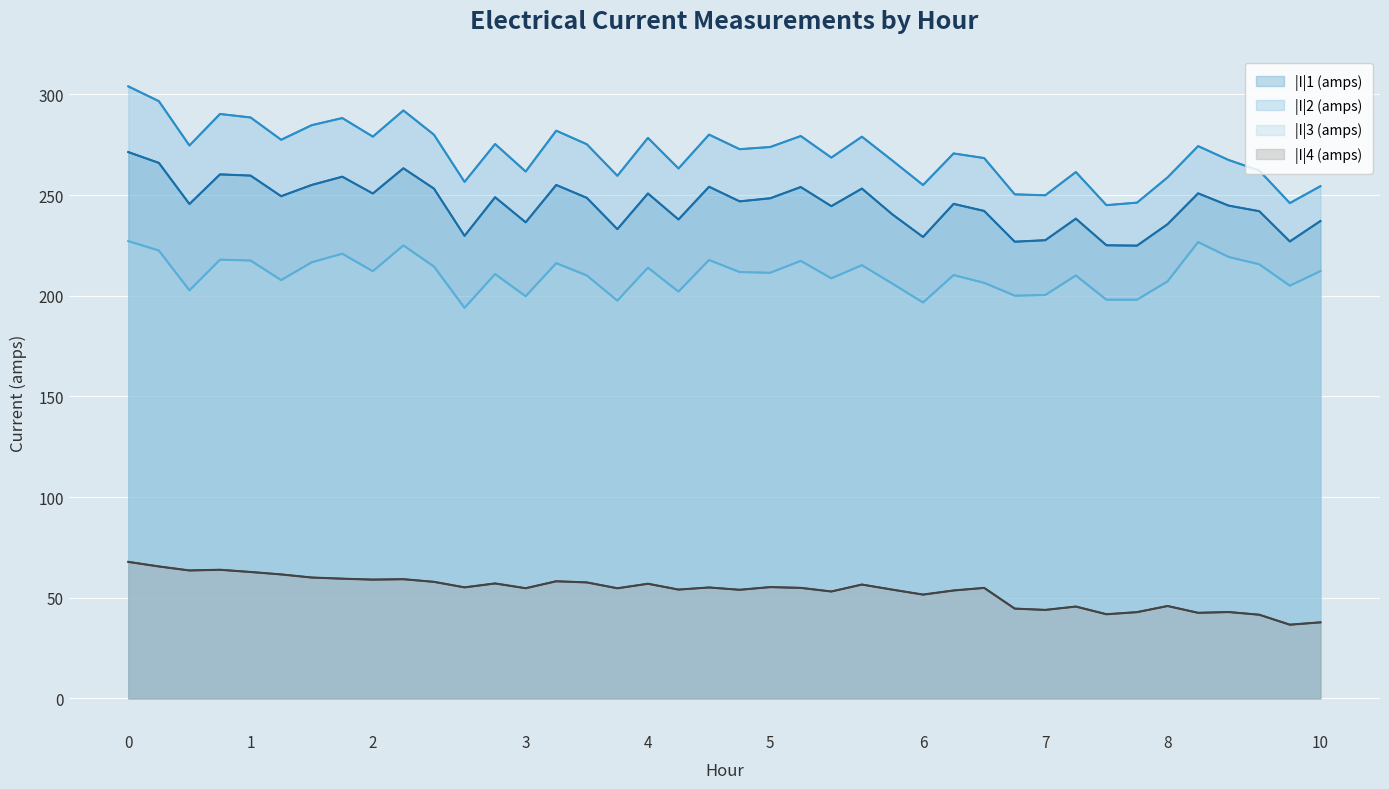

What is the value of the |I|4 (amps) point at the 1st from the left?

67.8